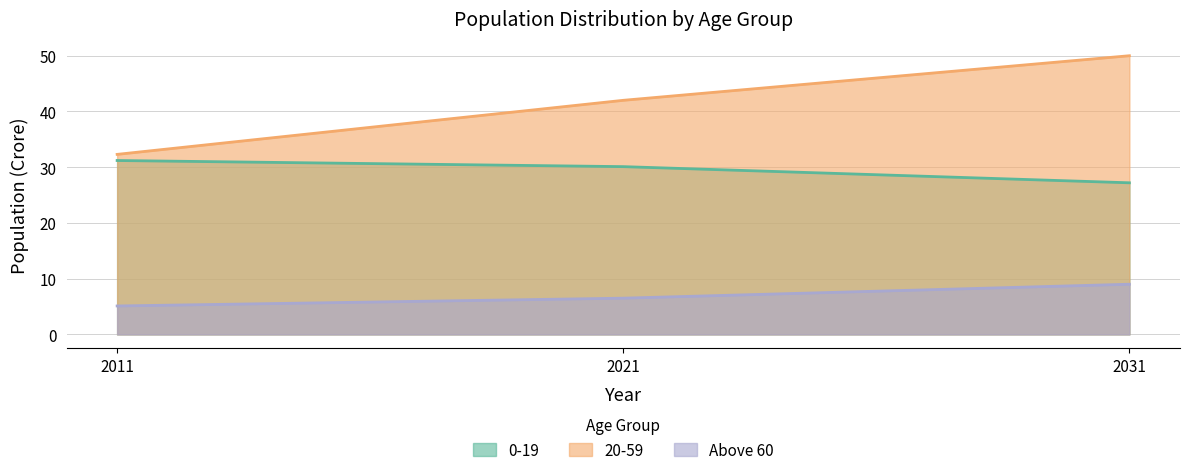

What is the sum of the Above 60 values at 2031 and 2011?

14.1